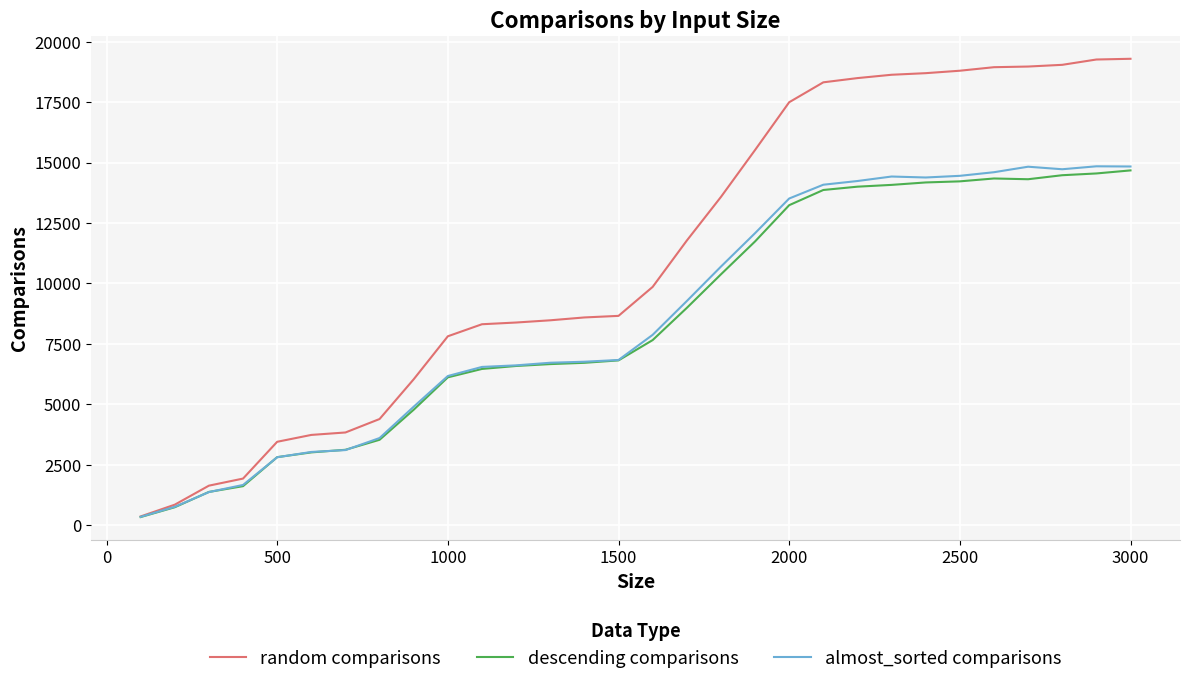

Which series has the largest total across all categories?

random comparisons